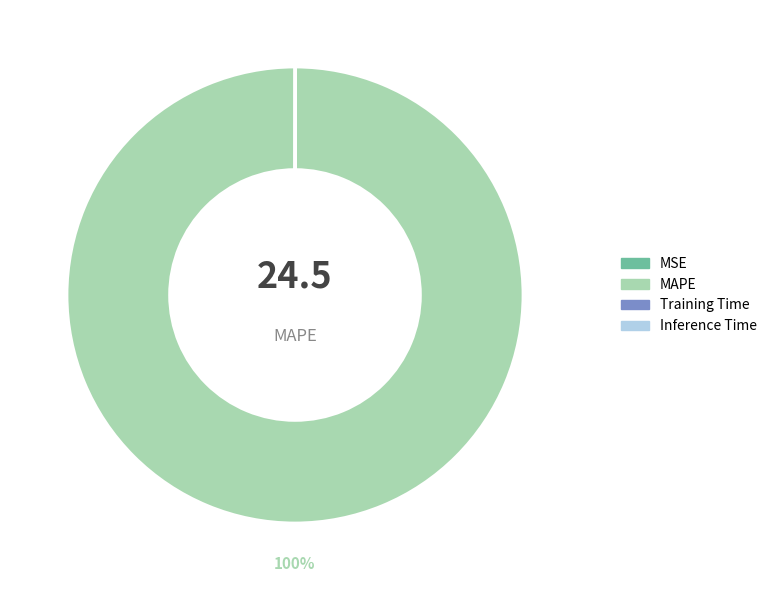

To the nearest percent, what is the difference between the largest and smallest slice percentages?

100%